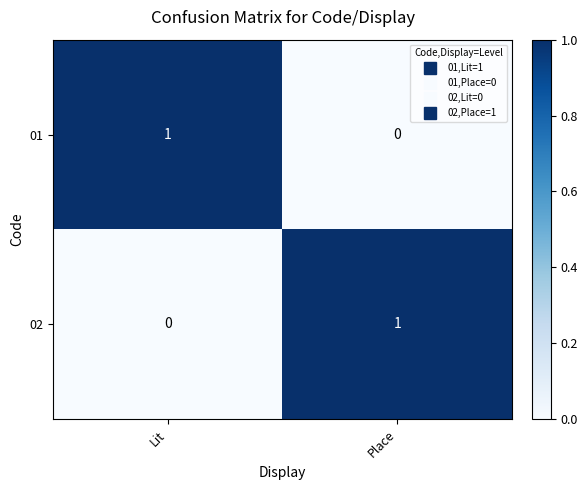

What is the spread (max minus min) of values at Place?

1